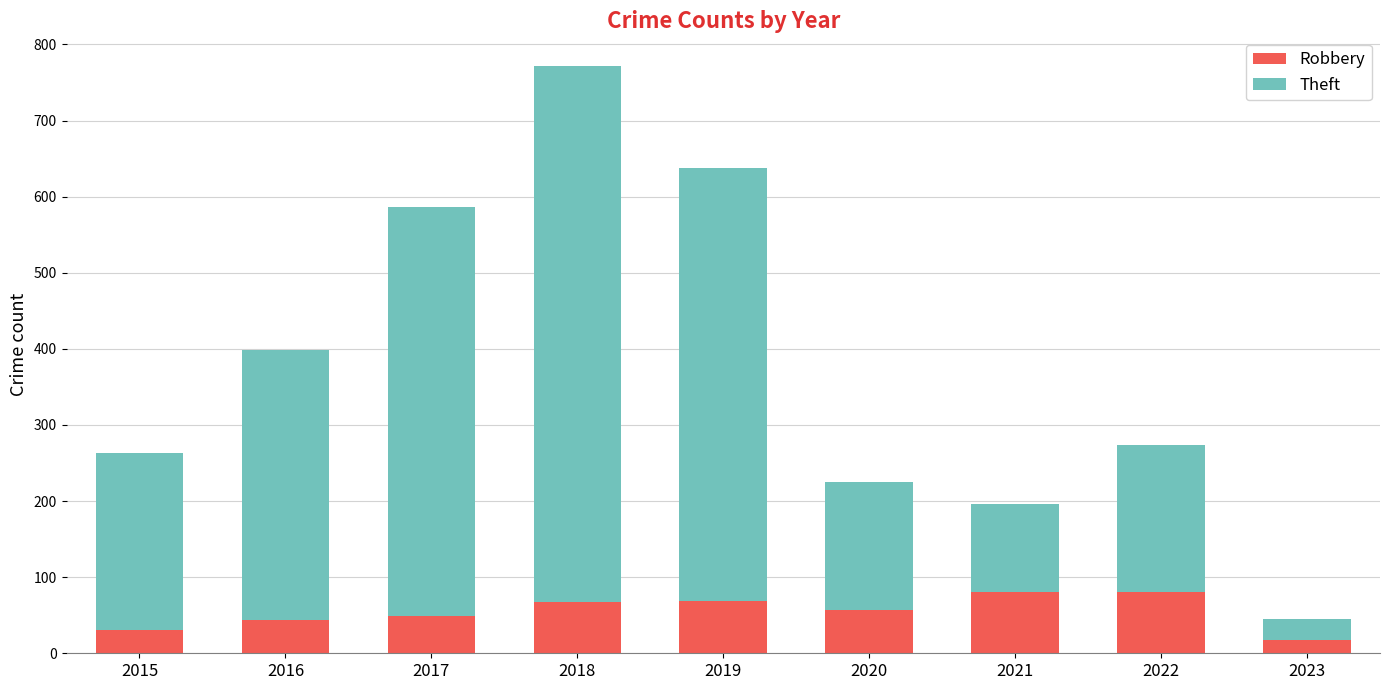

The value of Robbery at 2022 is 142. True or false?

False